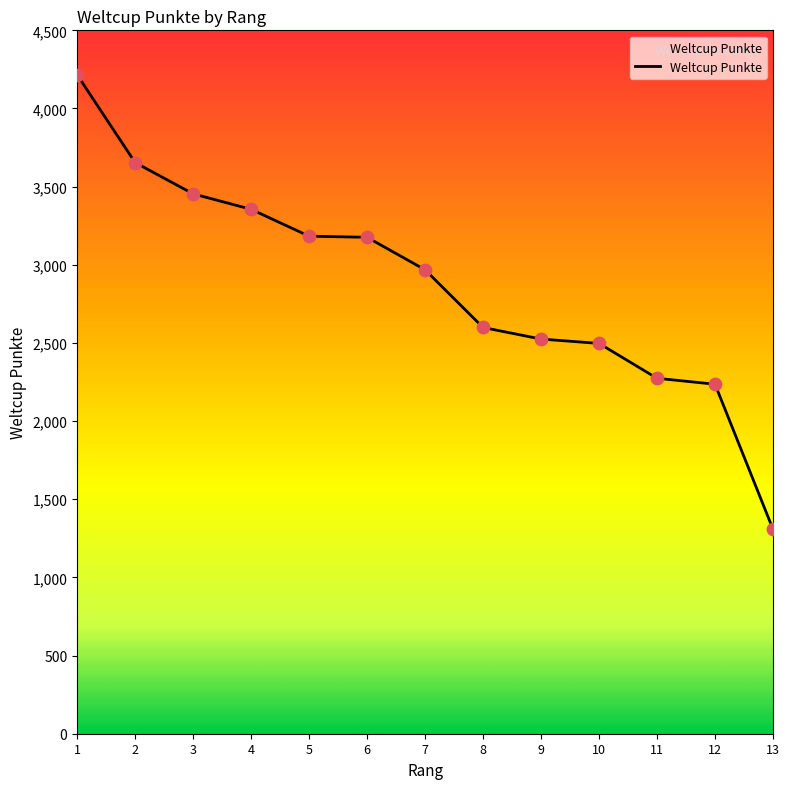

What is the change in value from 1 to 7?

-1247